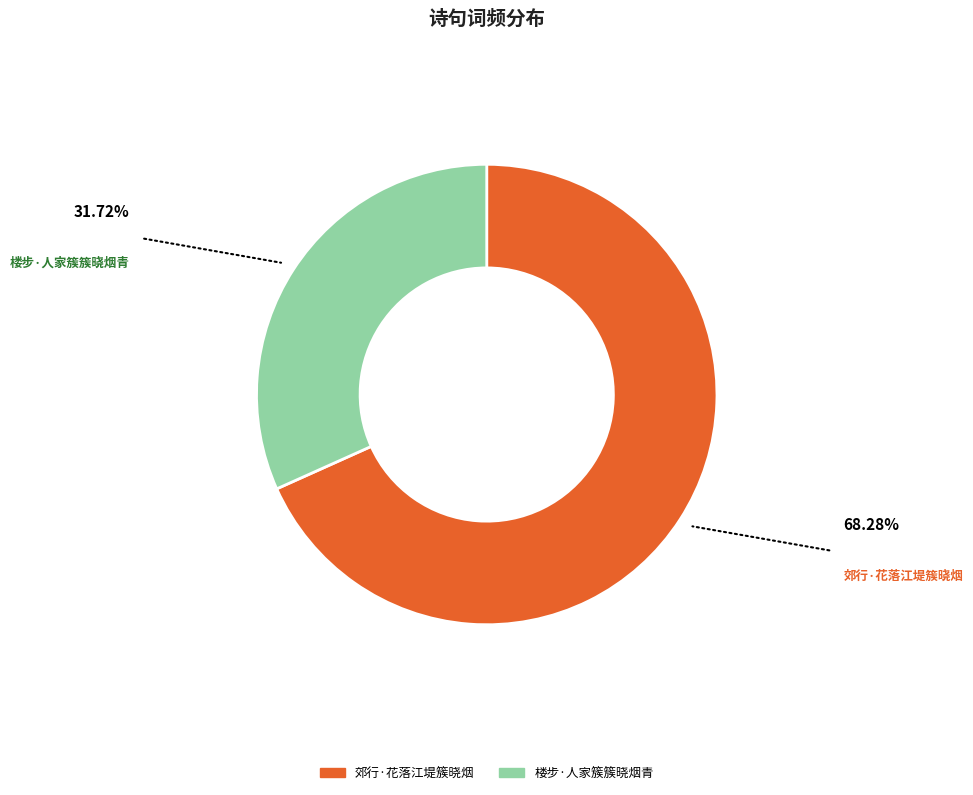

What is the majority slice?

郊行·花落江堤簇晓烟